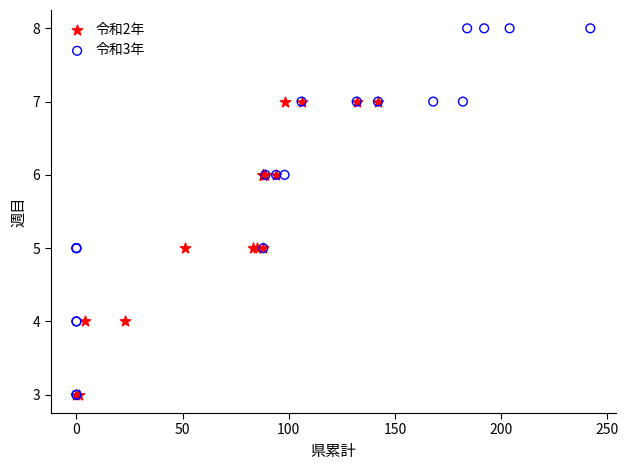

Which series contains the highest Y value?

令和3年